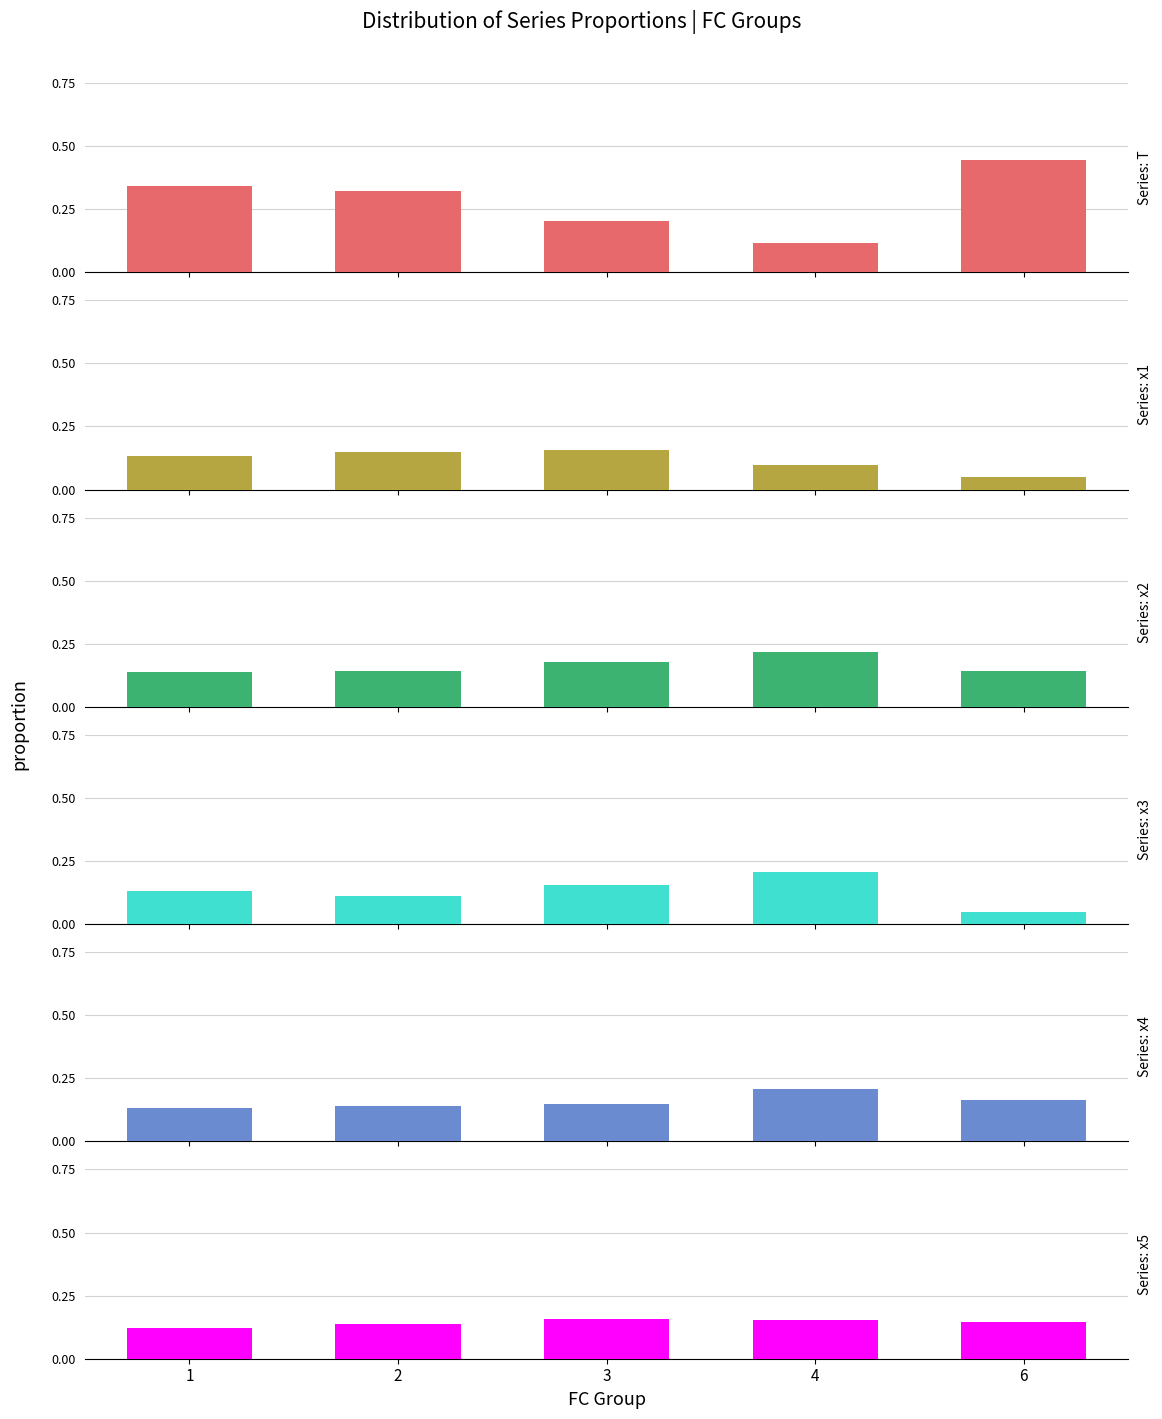

Which series changed the most between 3 and 4?

T